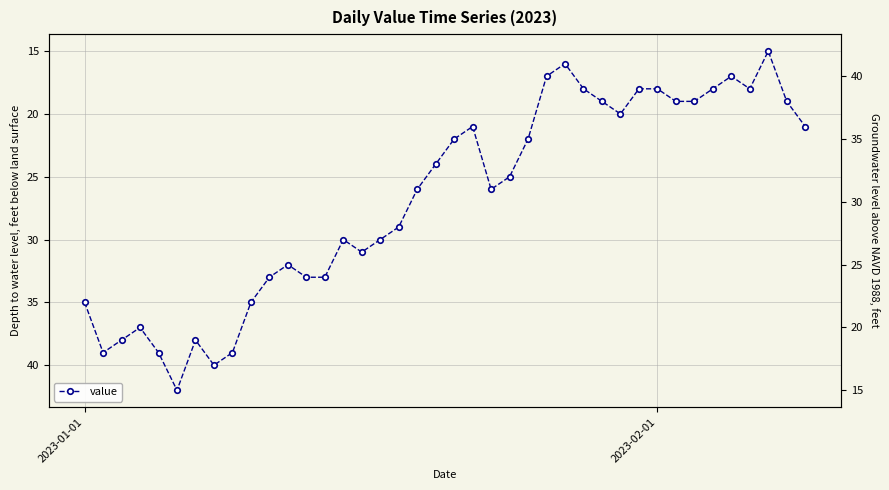

The chart shows a value of 17 at 35. True or false?

True